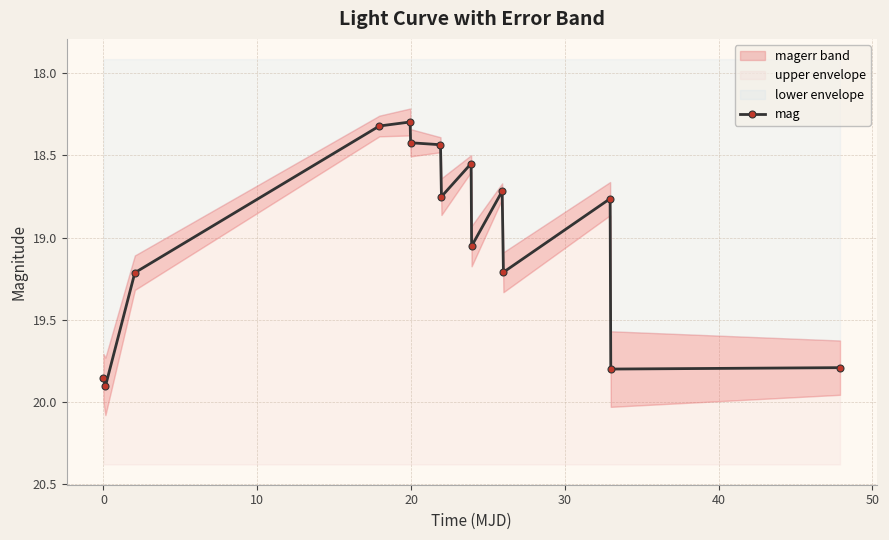

What is the smallest value displayed?

18.3